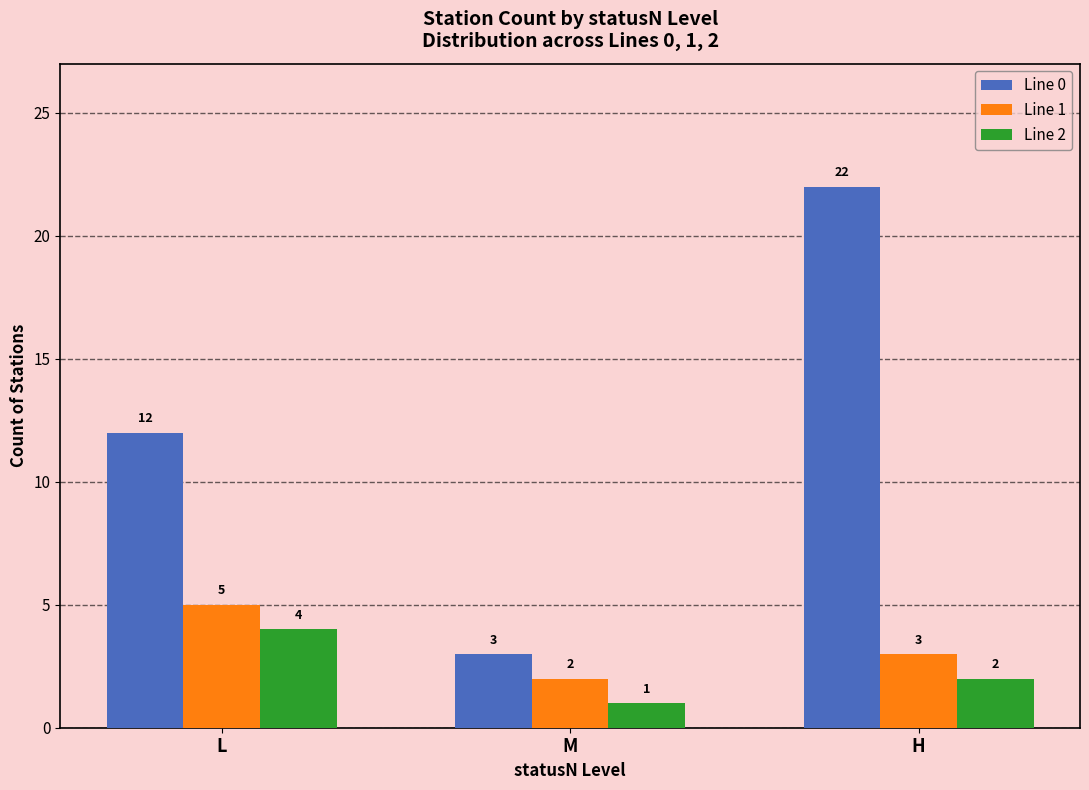

What is the value of the Line 0 bar at the 1st from the left?

12